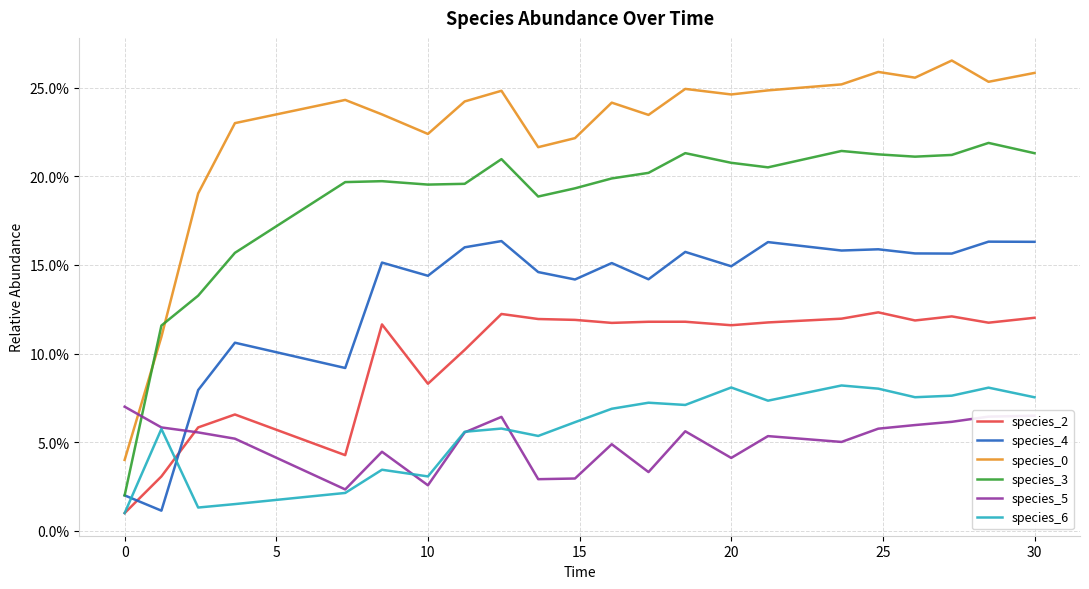

True or false: species_4 has more than 2 points higher than both neighbors.

True